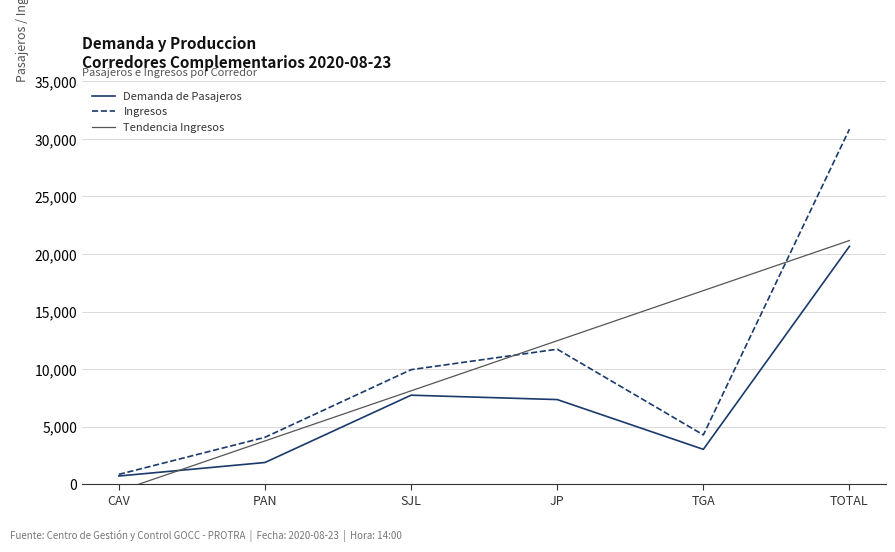

Is this an area chart (filled region under the line)?

No